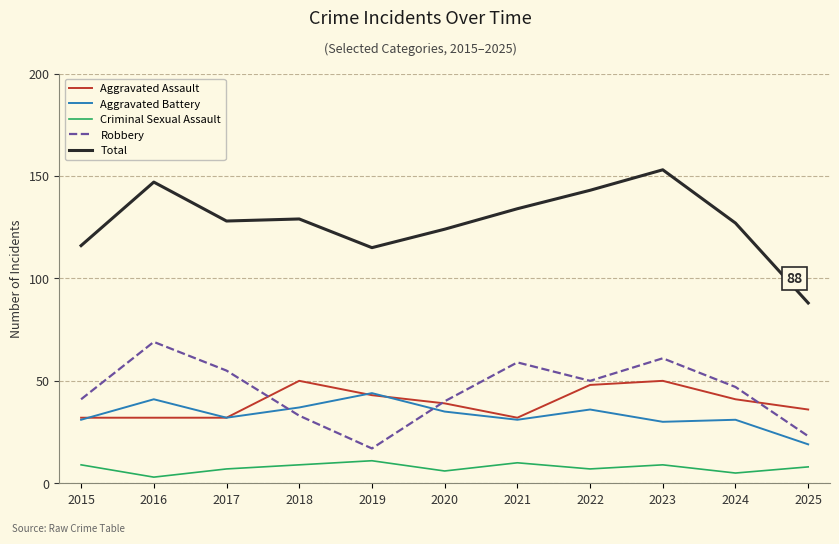

Which series has the largest total across all categories?

Total